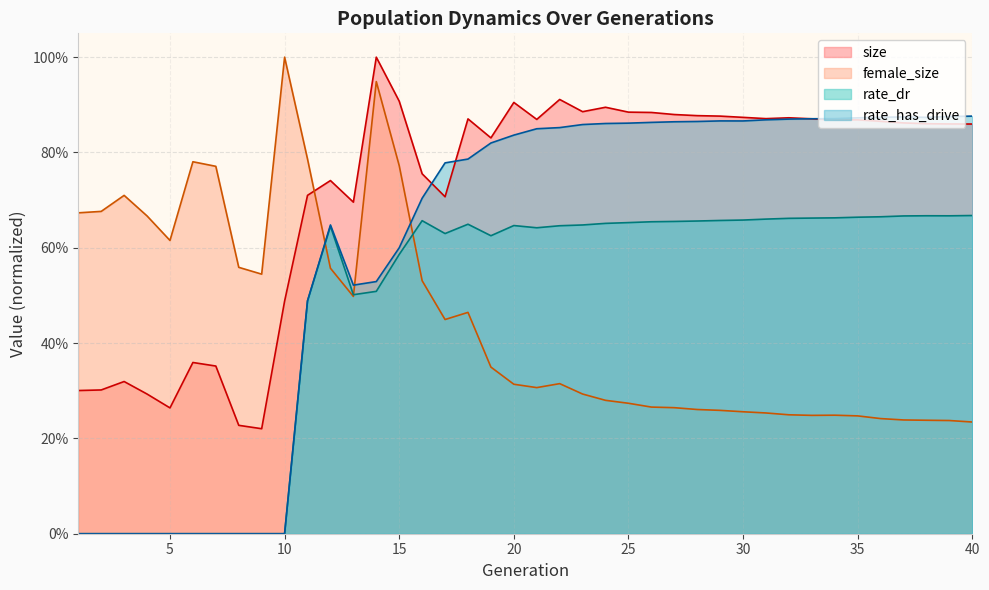

What is the average value of the rate_has_drive series?

0.6